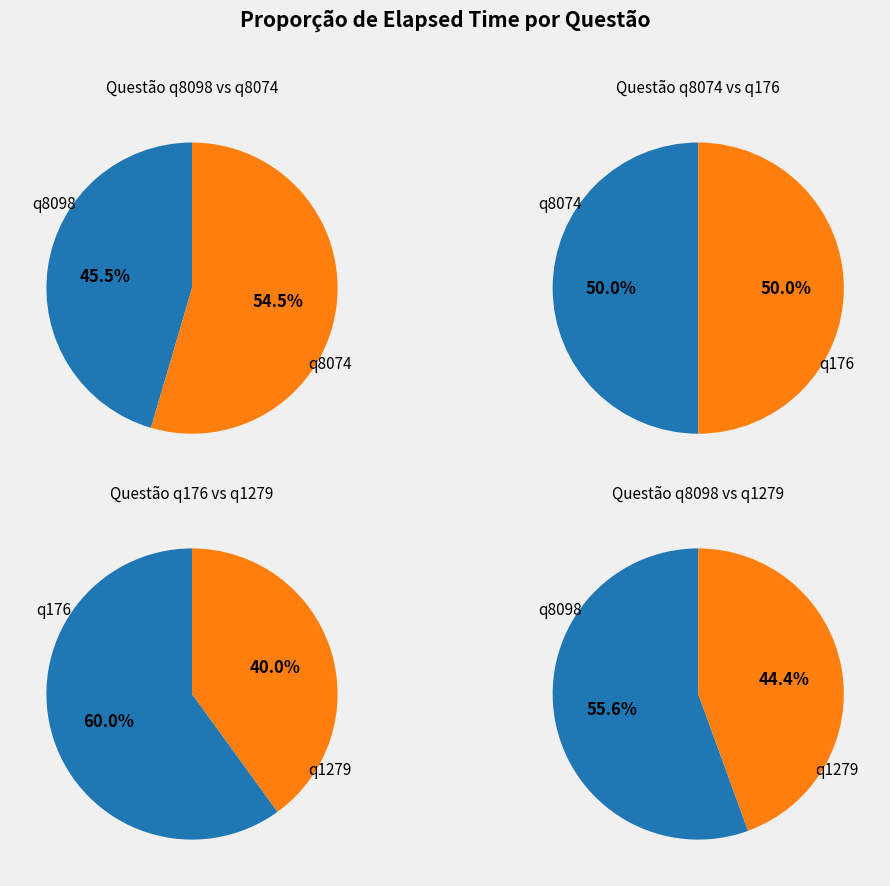

How many slices are in this pie chart?

4